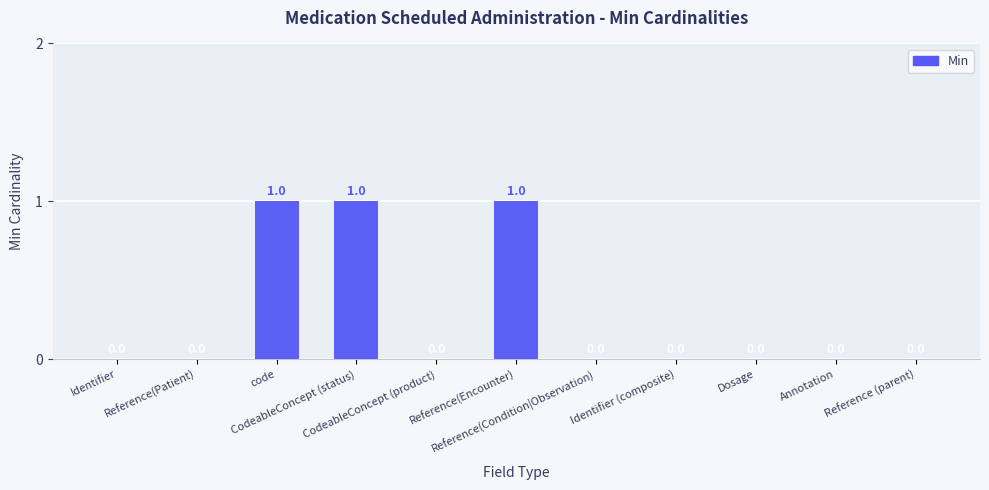

Is it true that the value at CodeableConcept (product) is 0?

True